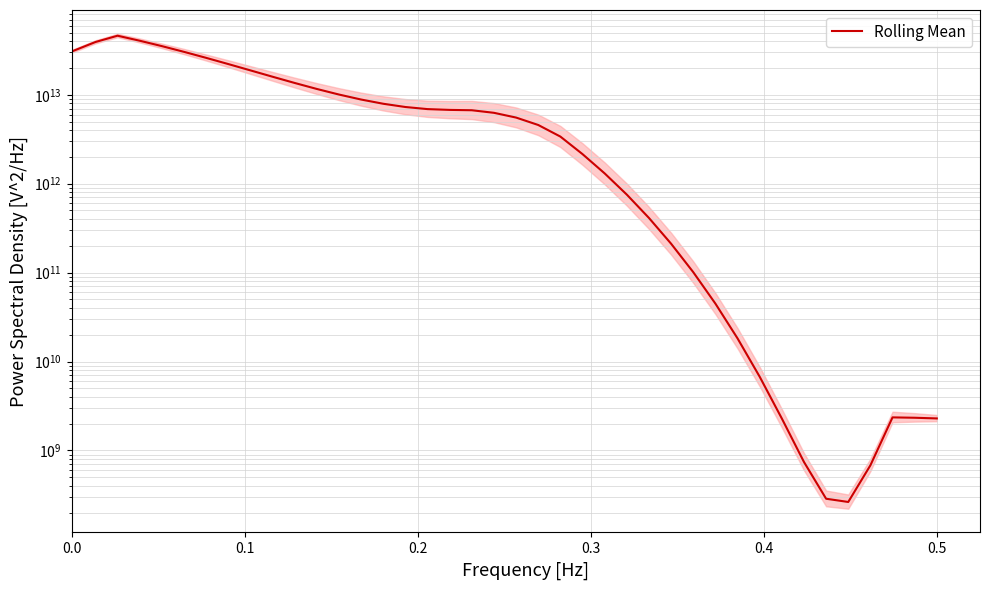

What is the difference between the second highest and second lowest values?

40564465364515.8